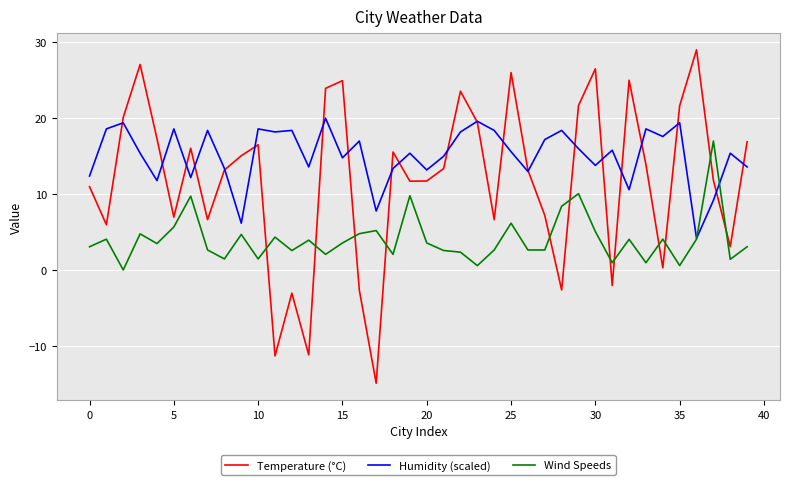

List the series in order of their overall mean, lowest first.

Wind Speeds, Temperature (°C), Humidity (scaled)